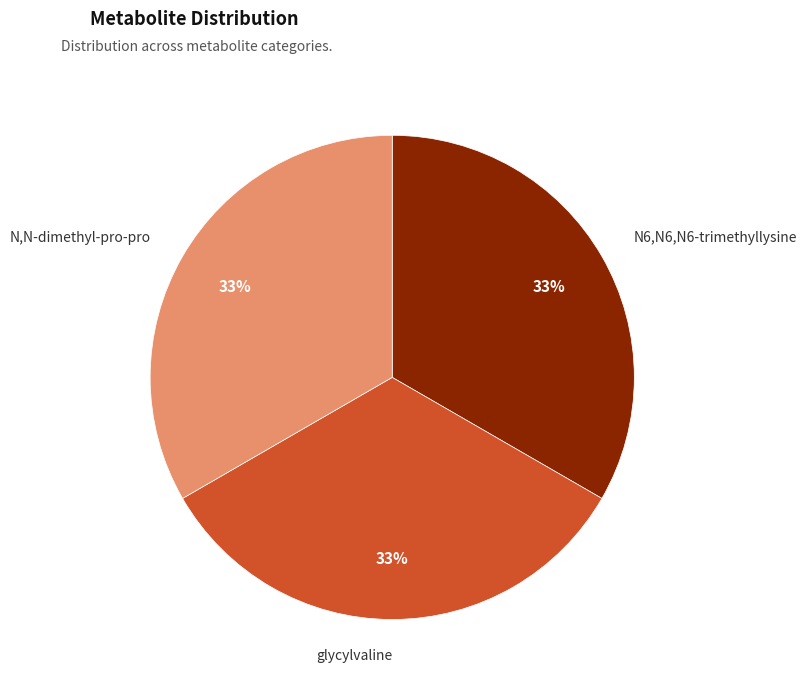

Does N,N-dimethyl-pro-pro account for over 50% of the chart?

No